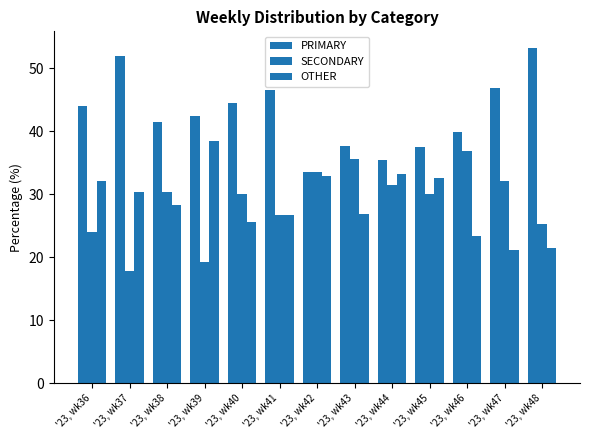

Does the chart contain stacked bars?

No